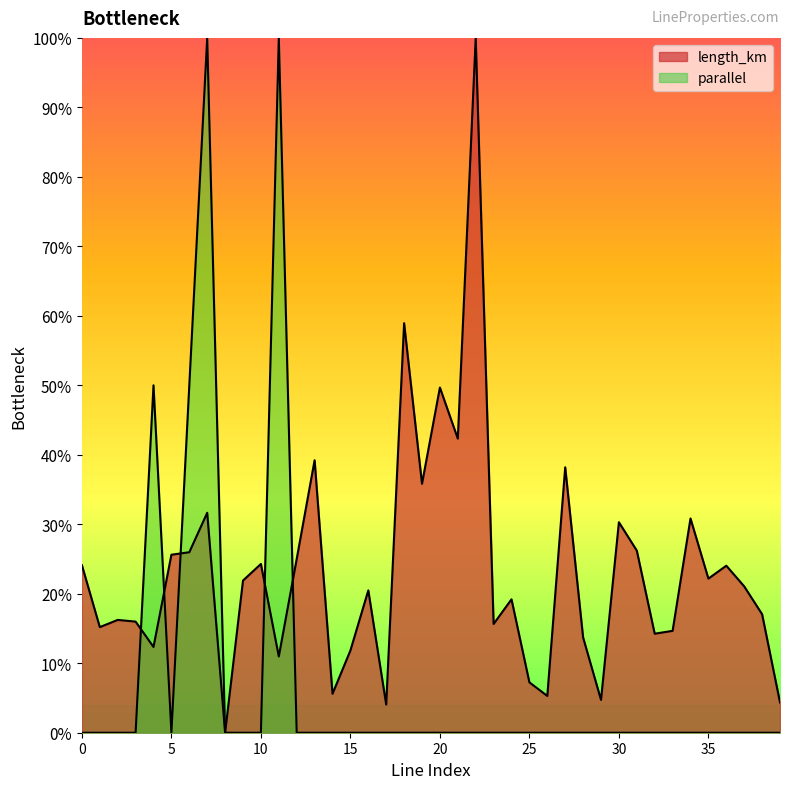

The value of parallel at 12 is 0.0. True or false?

True